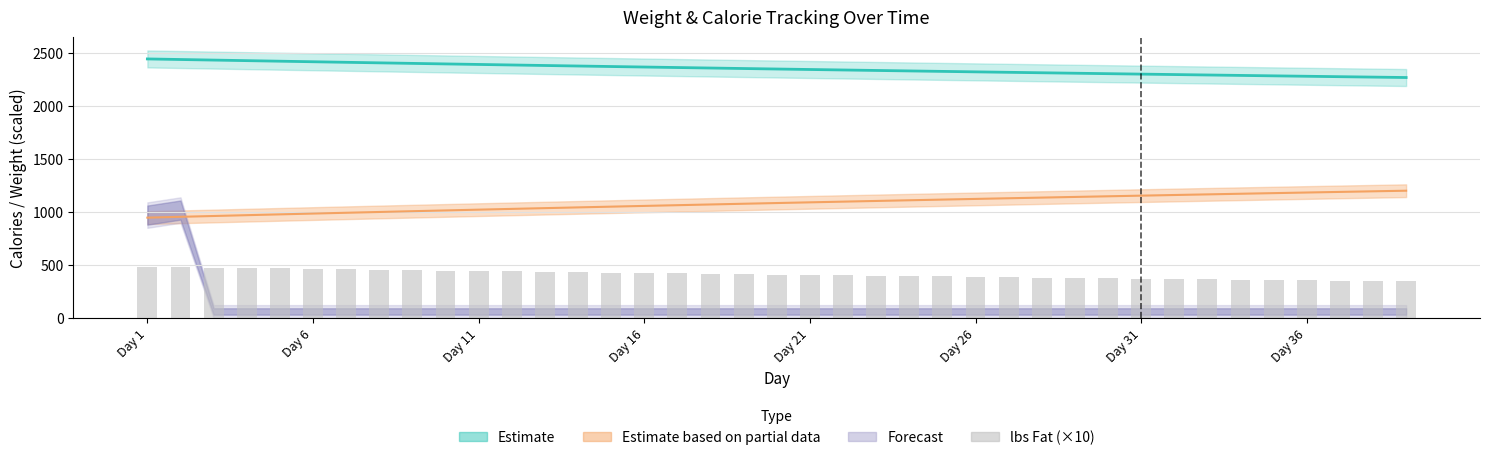

What is the difference between the maximum and minimum values?

138.4